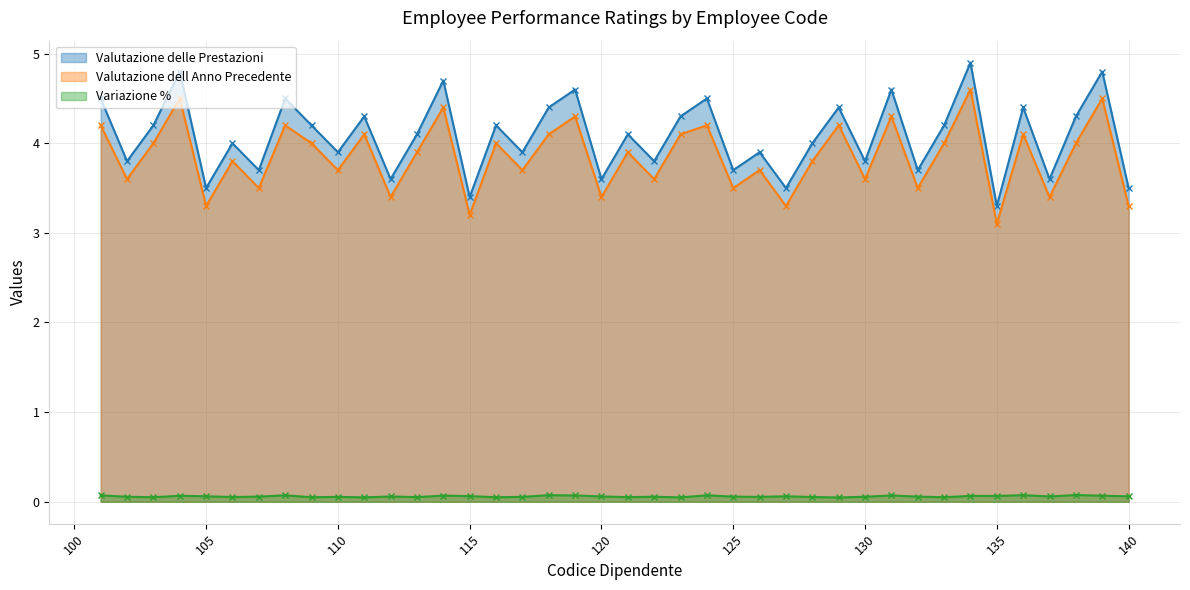

True or false: Valutazione dell Anno Precedente and Valutazione delle Prestazioni intersect in this chart.

False